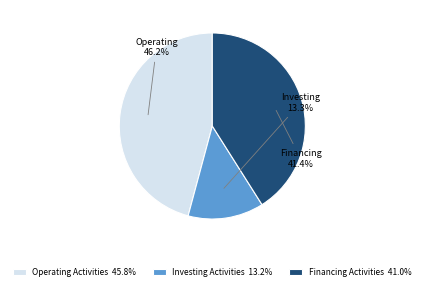

Rank the categories by value from highest to lowest.

Operating Activities, Financing Activities, Investing Activities